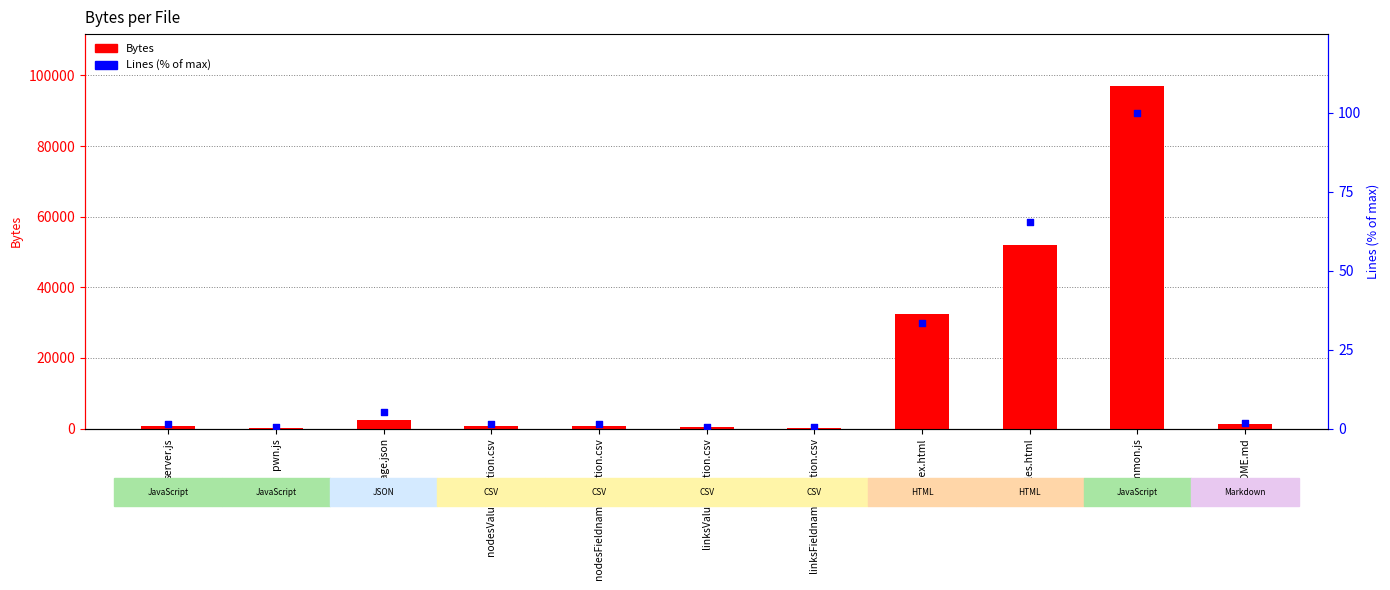

What are all the series names shown in the legend?

Bytes, Lines (% of max)